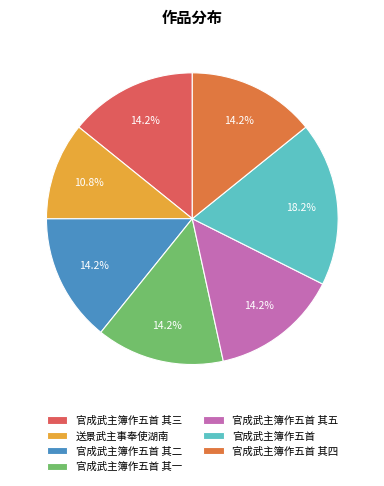

What is the smallest slice in the pie chart?

送景武主事奉使湖南